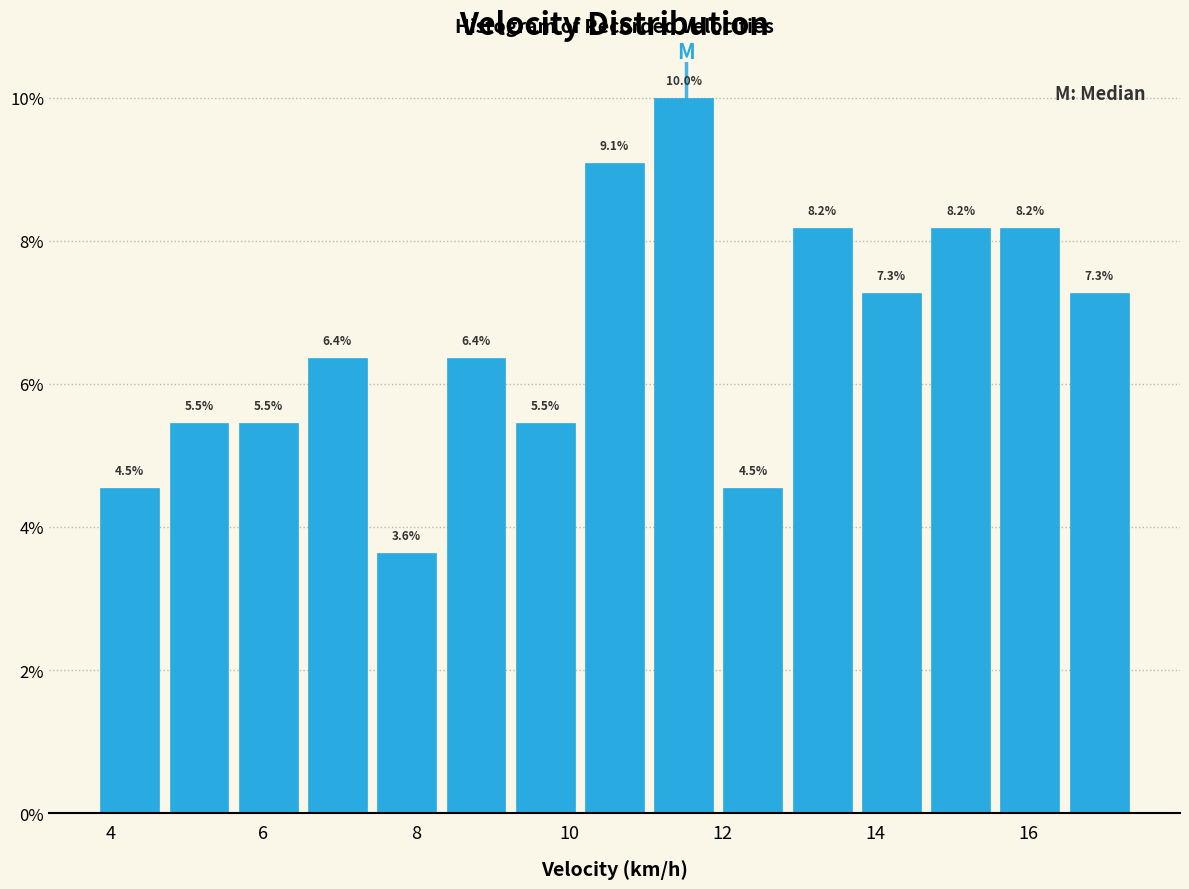

What is the height of the bar covering 11.0 to 12.0 on the x-axis? The bar edges are not printed on the chart, so give them approximately, as read against the axis.

10.0